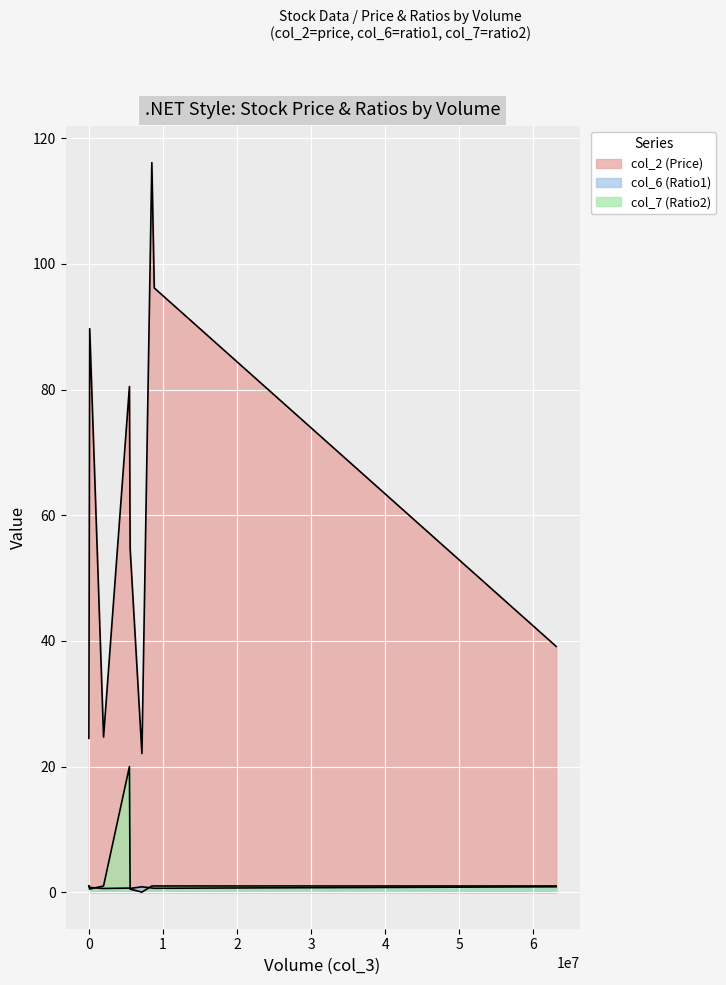

What is the difference between the second highest and second lowest values in the col_2 series?

71.7